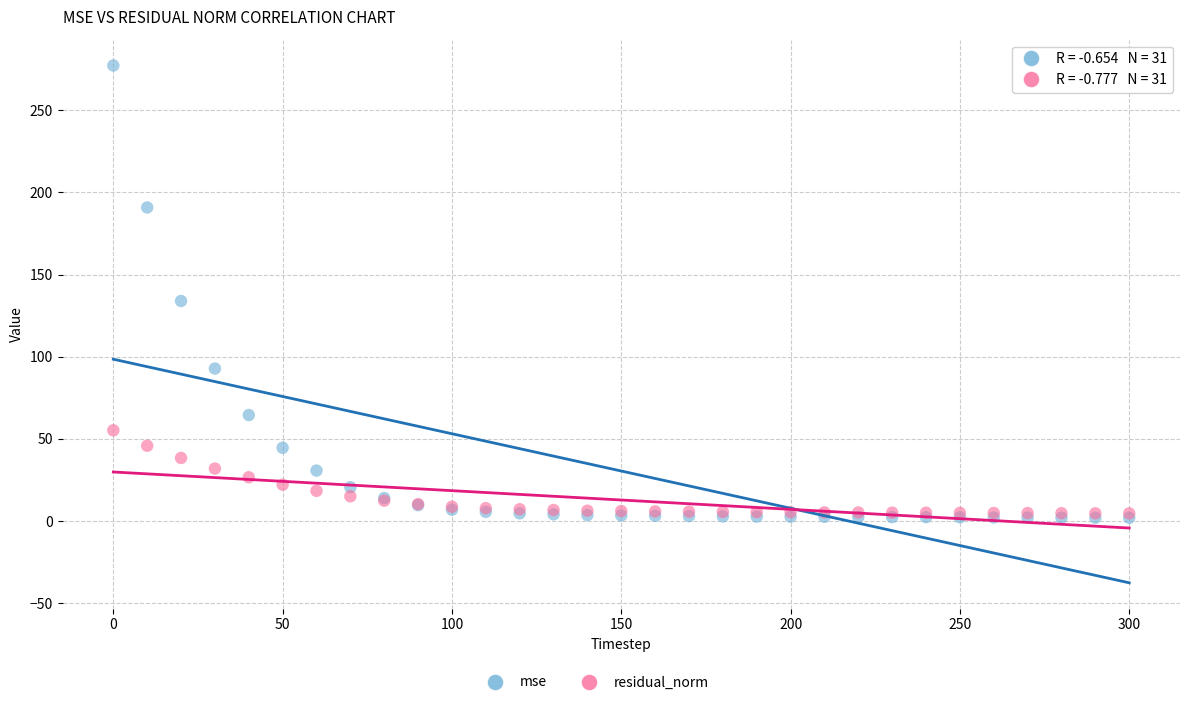

Across all series, what Y value is closest to 139?

134.0